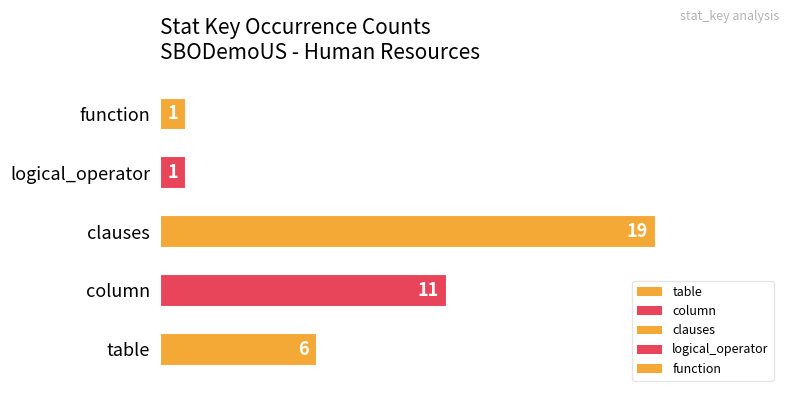

Where does the data first go above 6?

column